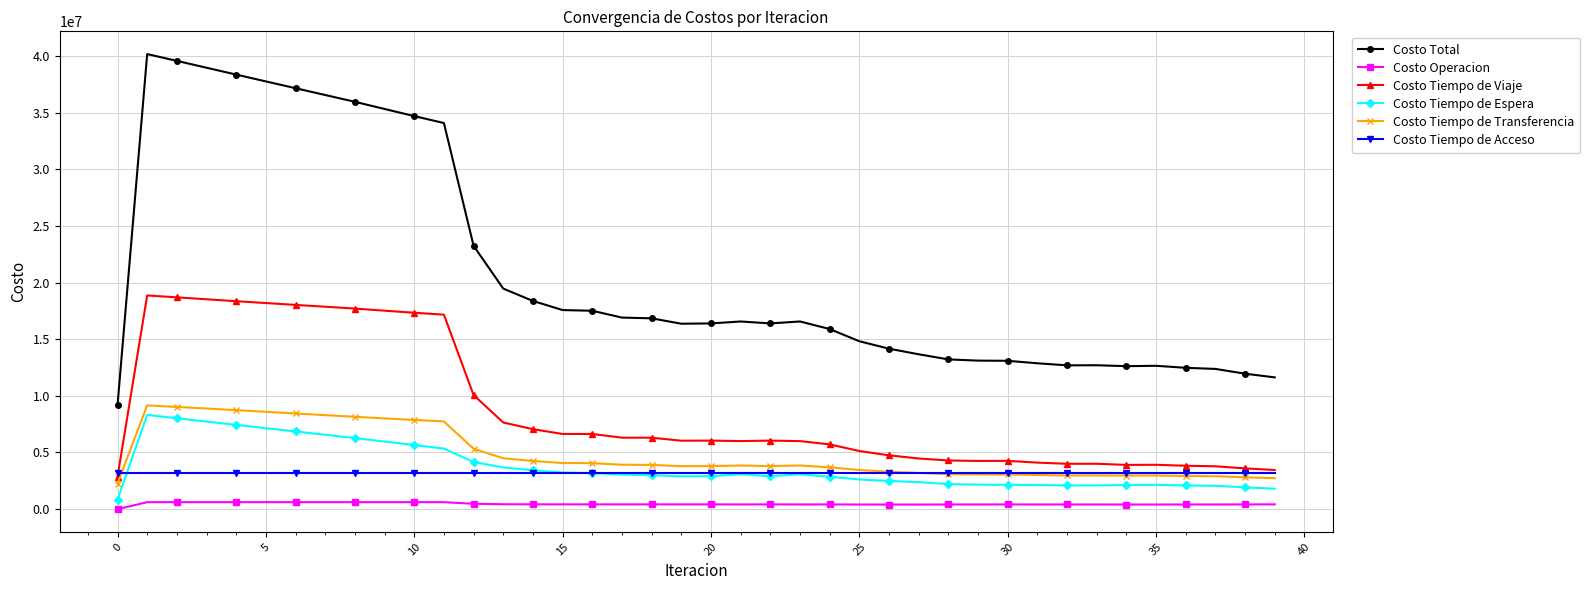

What is the difference between the maximum and second lowest values in the Costo Tiempo de Transferencia series?

6424632.3